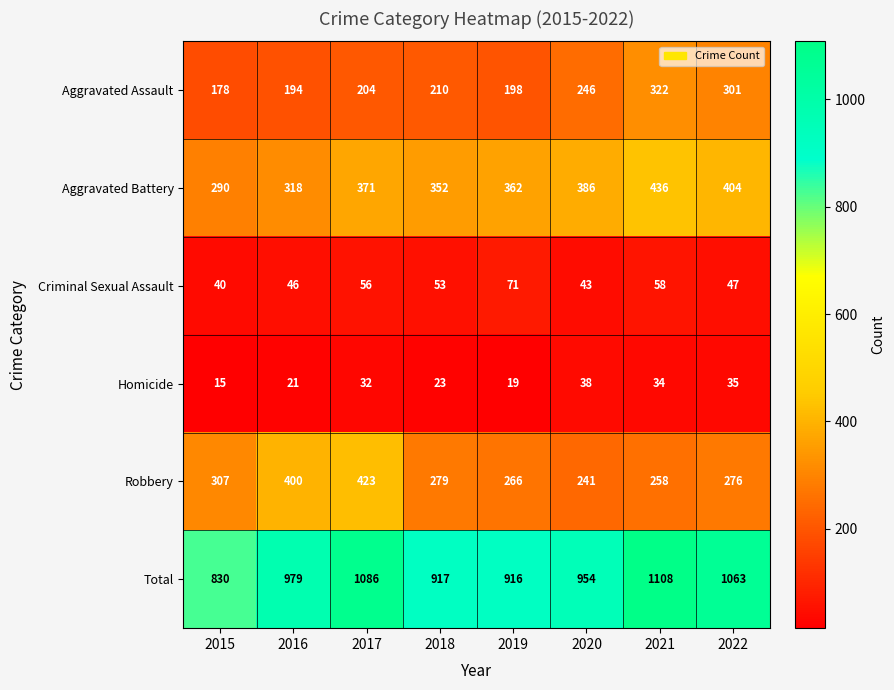

Where is Total nearest to the value 969?

2016